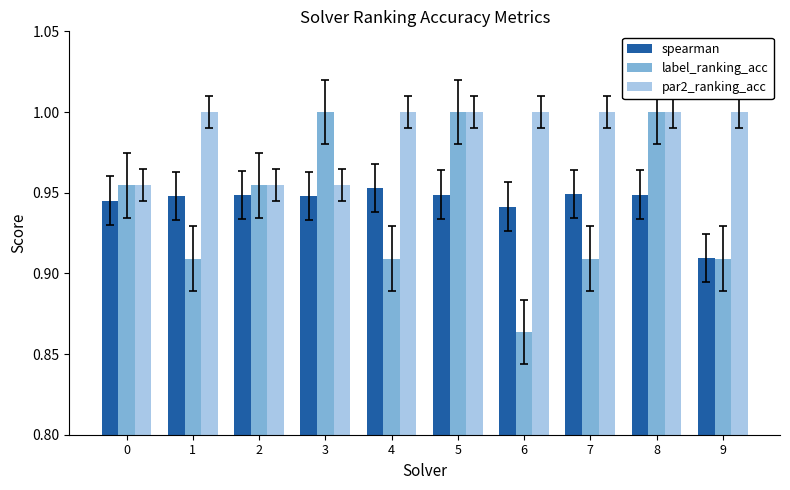

What is the sum of the label_ranking_acc values at 4 and 2?

1.9